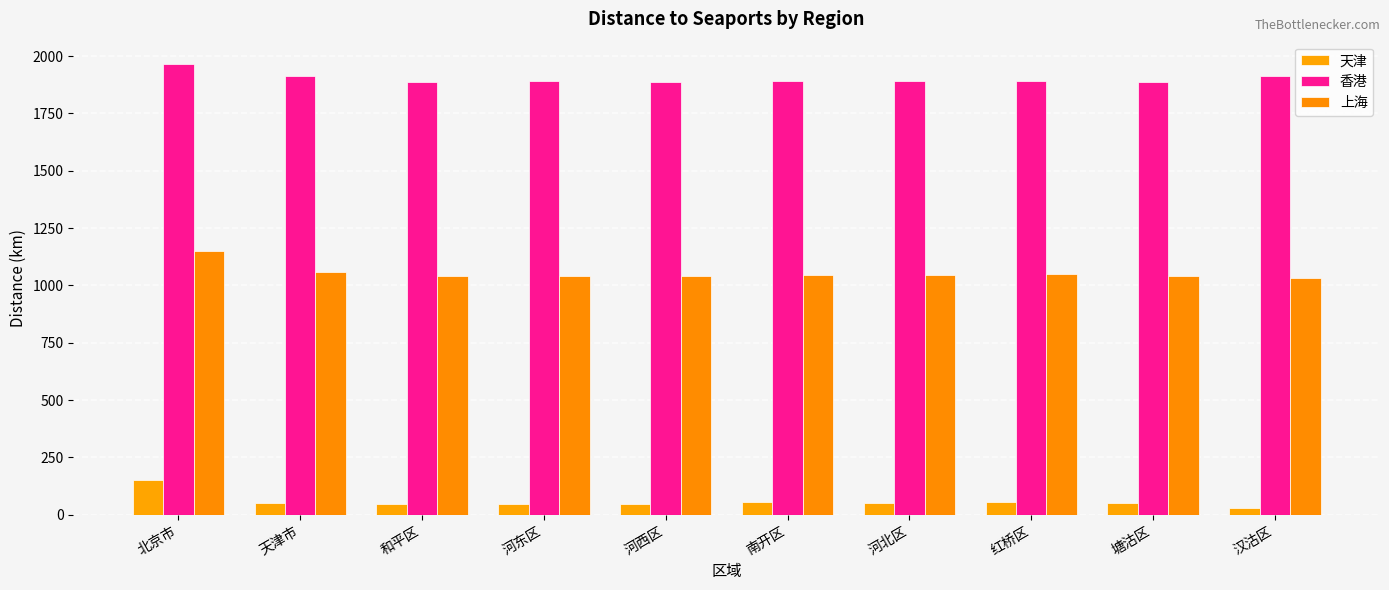

How many data points in 上海 are less than 1044?

5